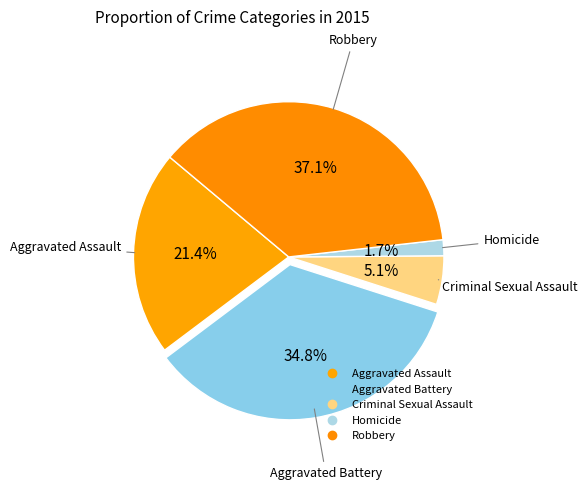

What percentage is the Criminal Sexual Assault slice, to the nearest percent?

5%